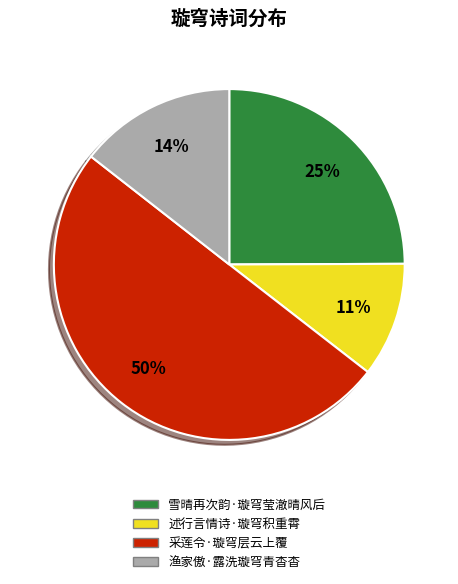

Is it true that 采莲令·璇穹层云上覆 is 37% of the pie?

False